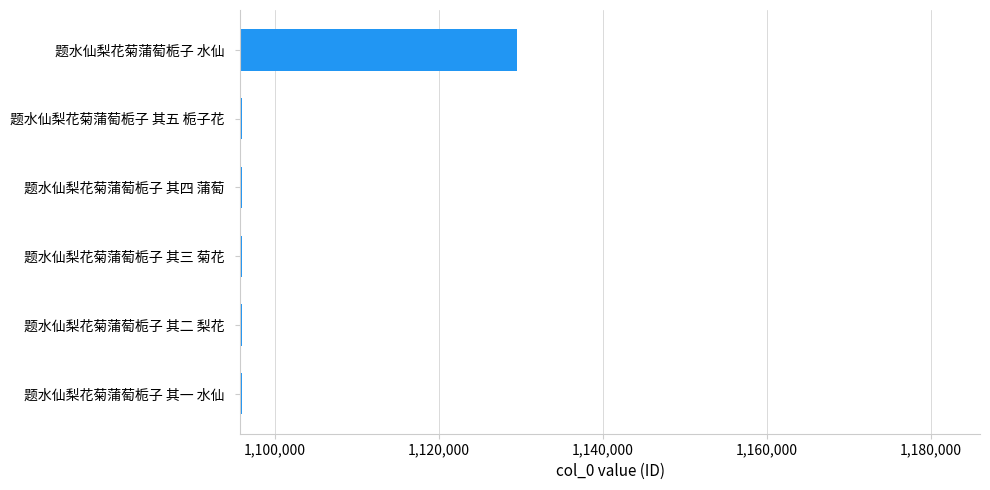

What is the sum of the values at 题水仙梨花菊蒲萄栀子 其一 水仙 and 题水仙梨花菊蒲萄栀子 其四 蒲萄?

2192025